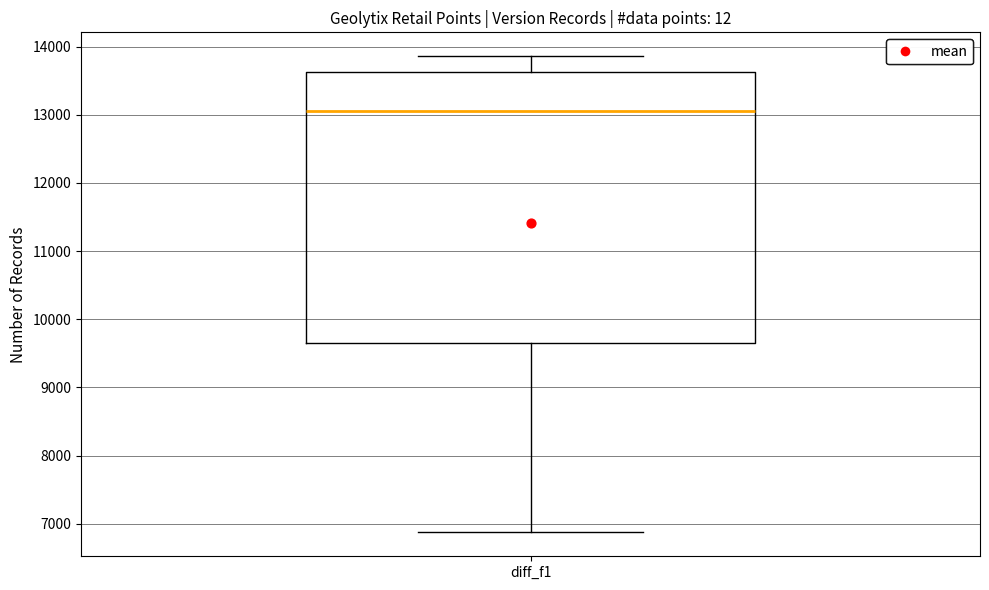

Where is the upper edge of the box for diff_f1 on the y-axis? The values are not printed on the chart, so give them approximately, as read against the axis.

13600